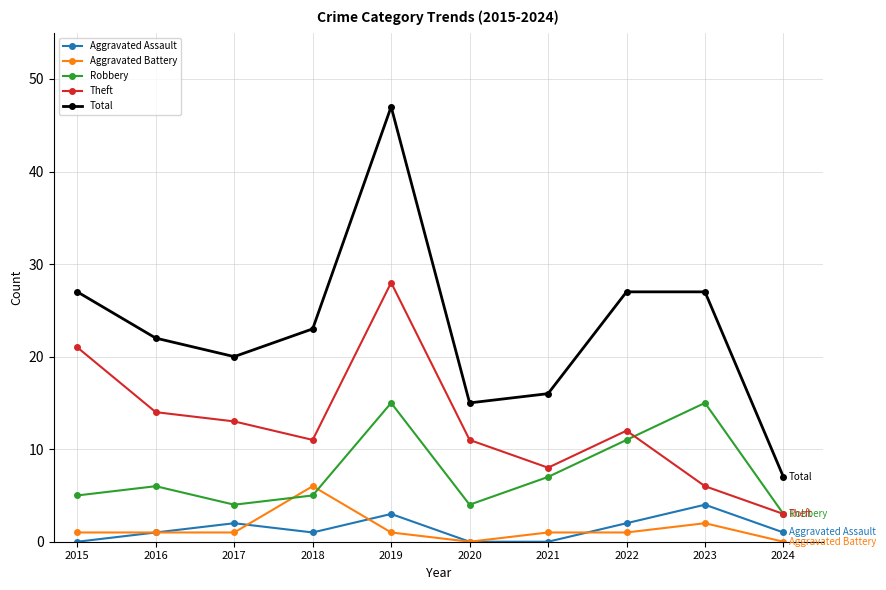

True or false: Aggravated Assault has more than 0 points higher than both neighbors.

True